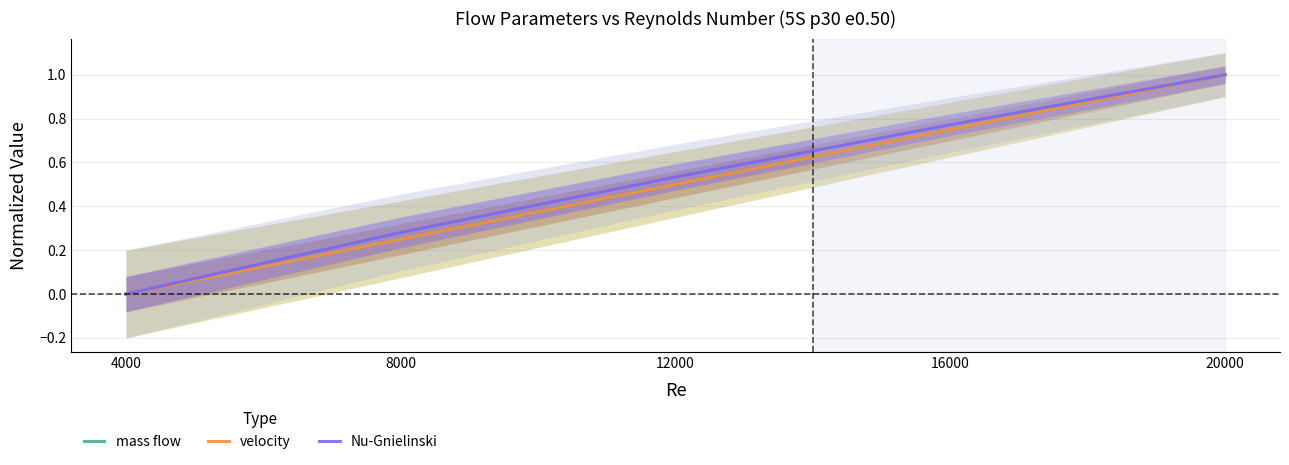

Is it true that Nu-Gnielinski equals 0.8 at 16000?

True